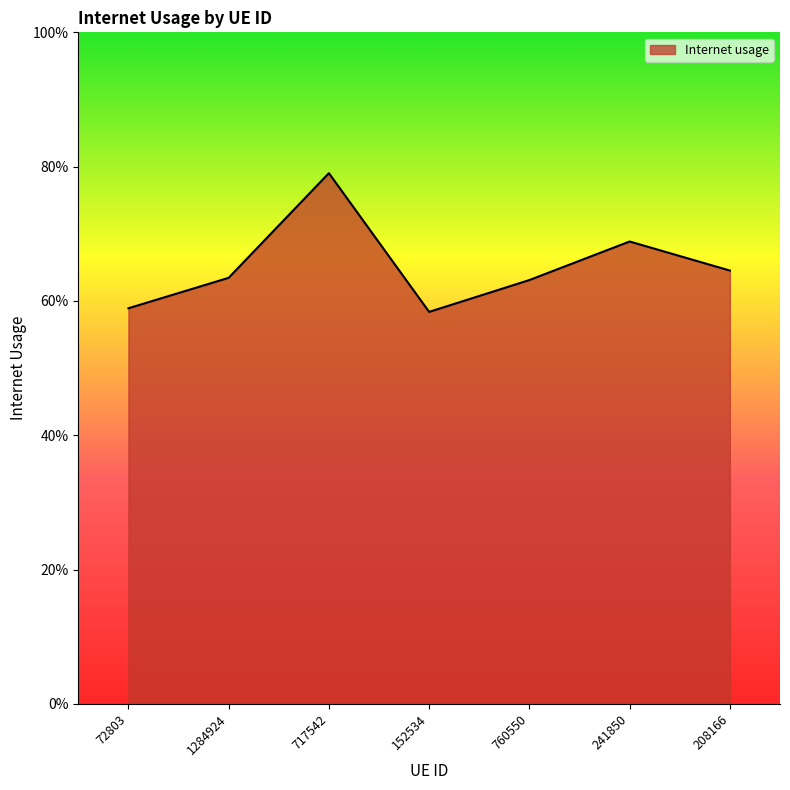

The chart shows a value of 0.6 at 208166. True or false?

True